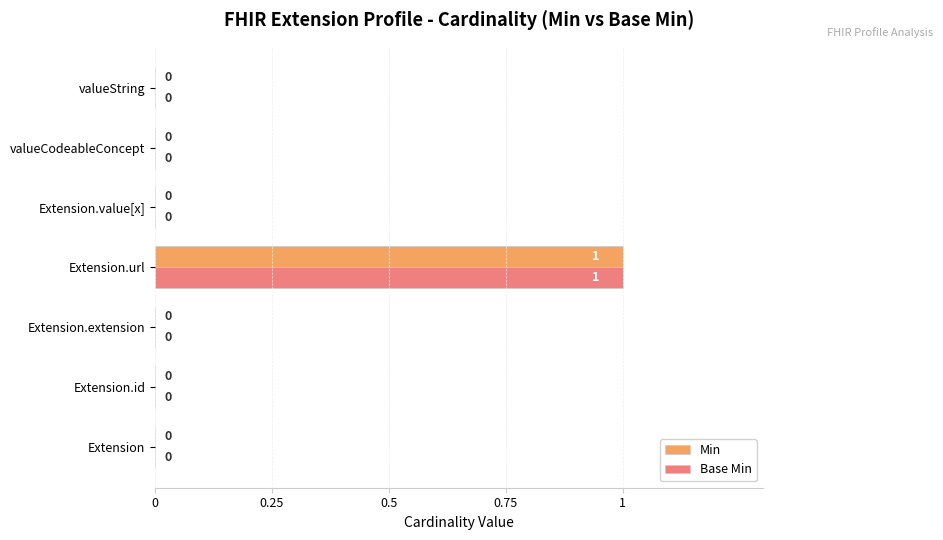

Which category has the highest value in the Base Min series?

Extension.url